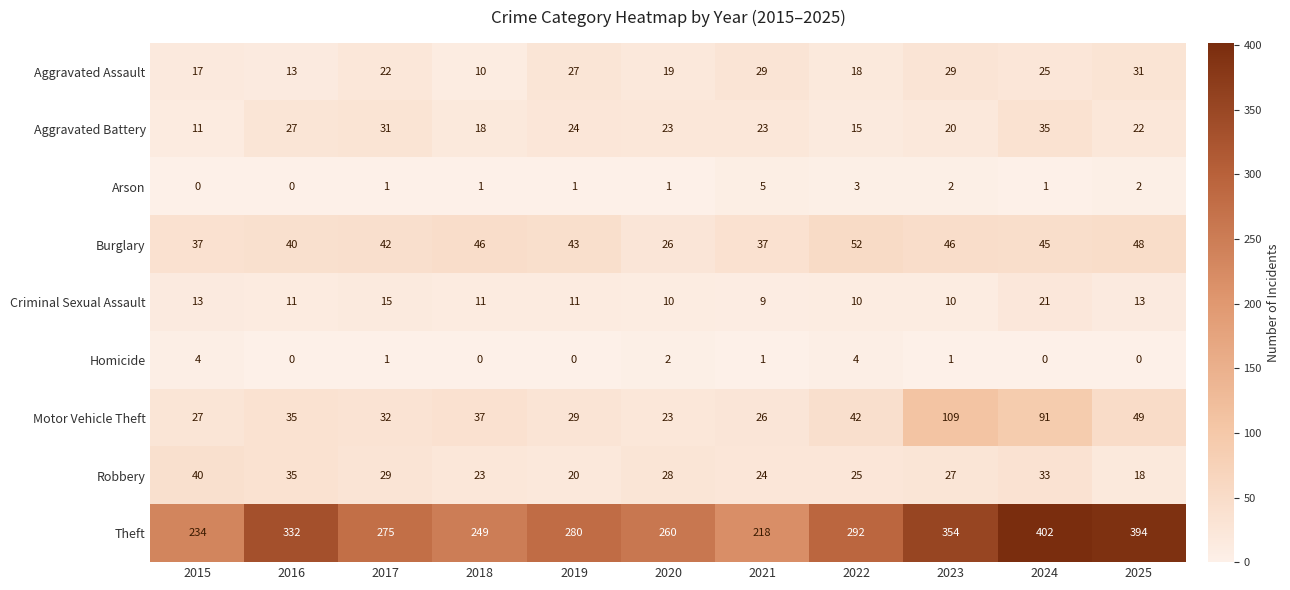

What is the sum of all Aggravated Battery values?

249